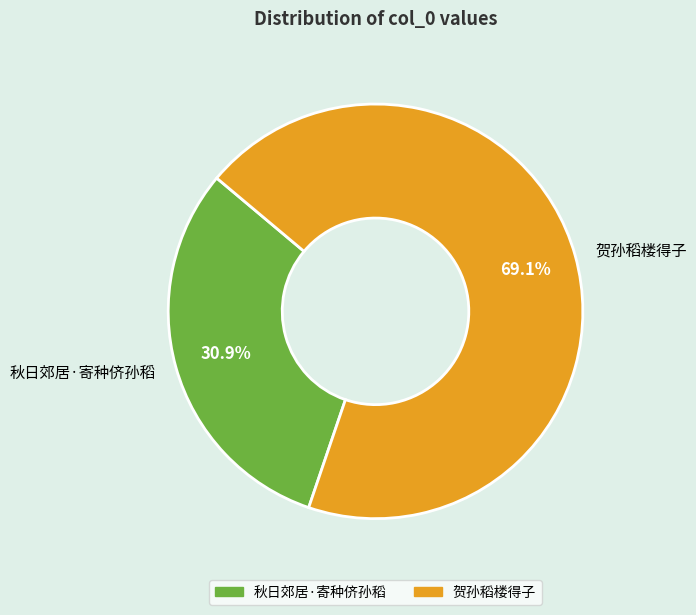

Between 贺孙稻楼得子 and 秋日郊居·寄种侪孙稻, which is larger?

贺孙稻楼得子